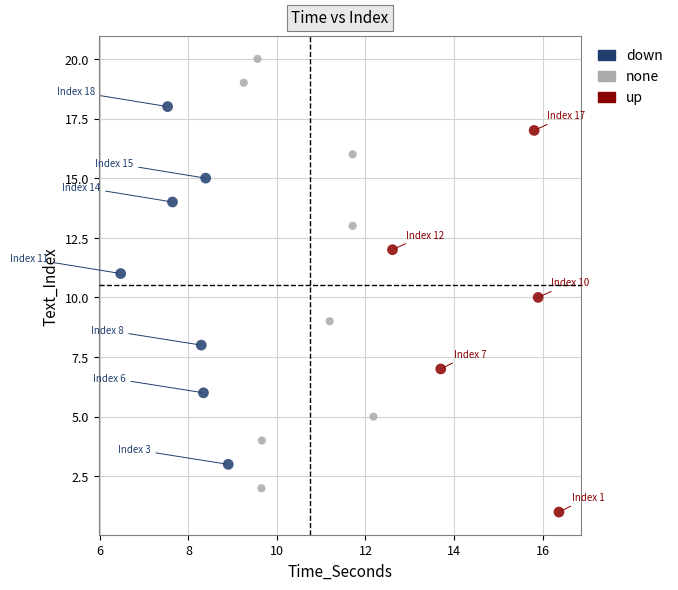

Which series has the widest spread of Y values?

none